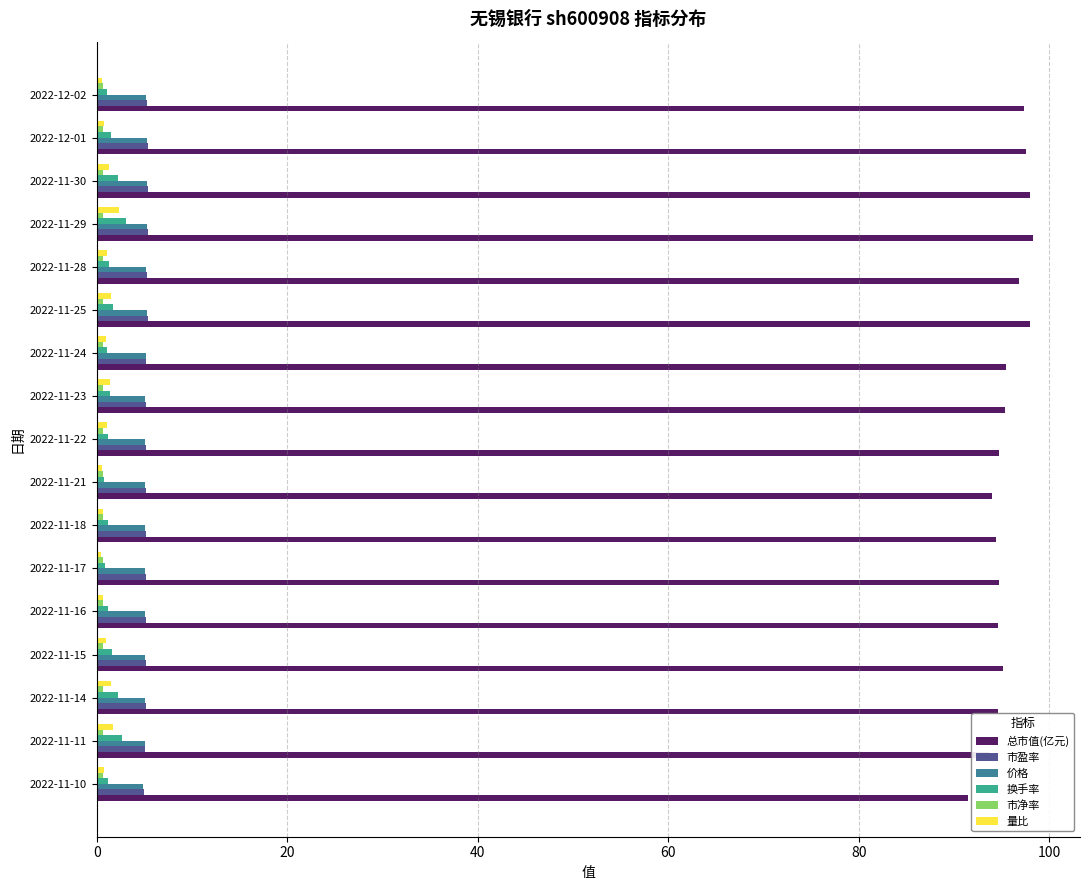

The value of 总市值(亿元) at 2022-11-18 is 61.7. True or false?

False